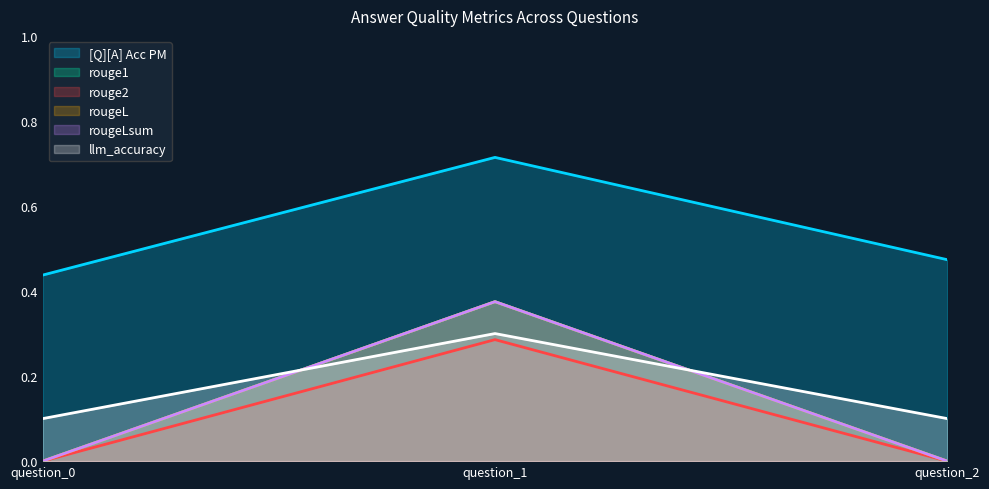

What is the maximum value for rougeL?

0.4